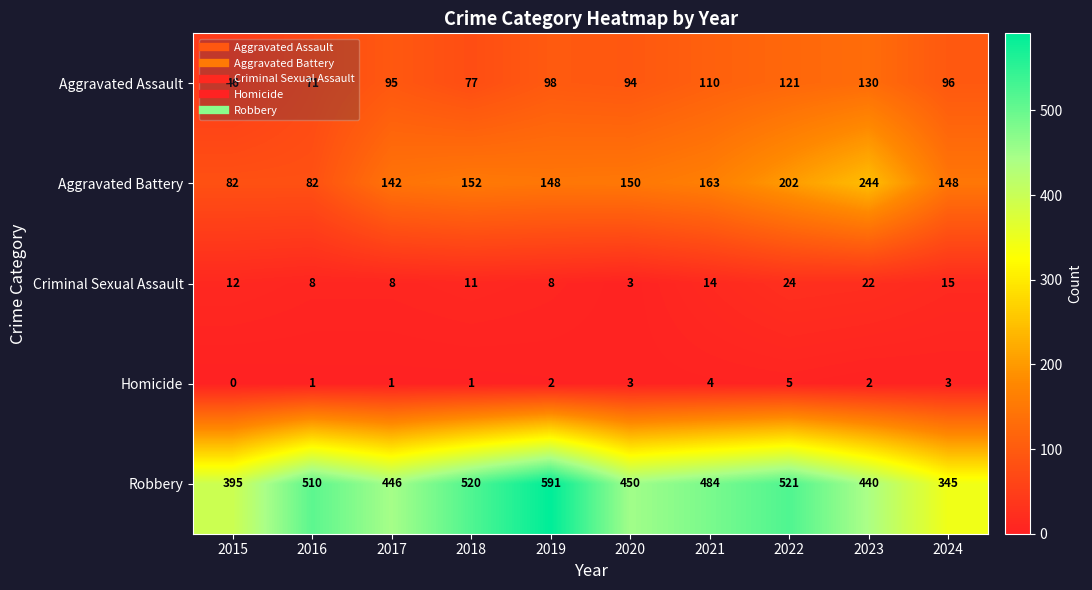

Read the Robbery value at 2018, to the nearest 10.

520